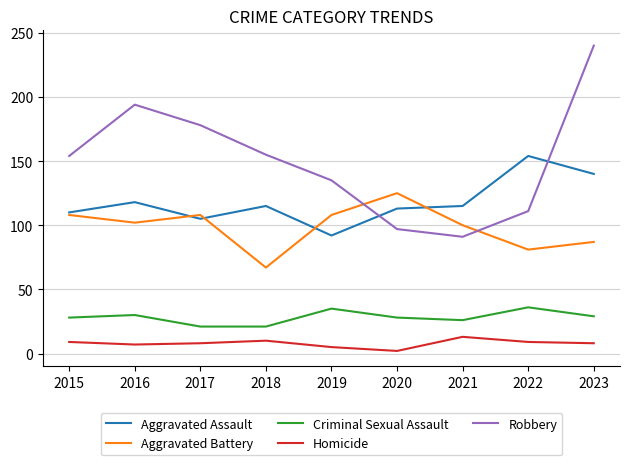

What is the spread (max minus min) of values at 2018?

145